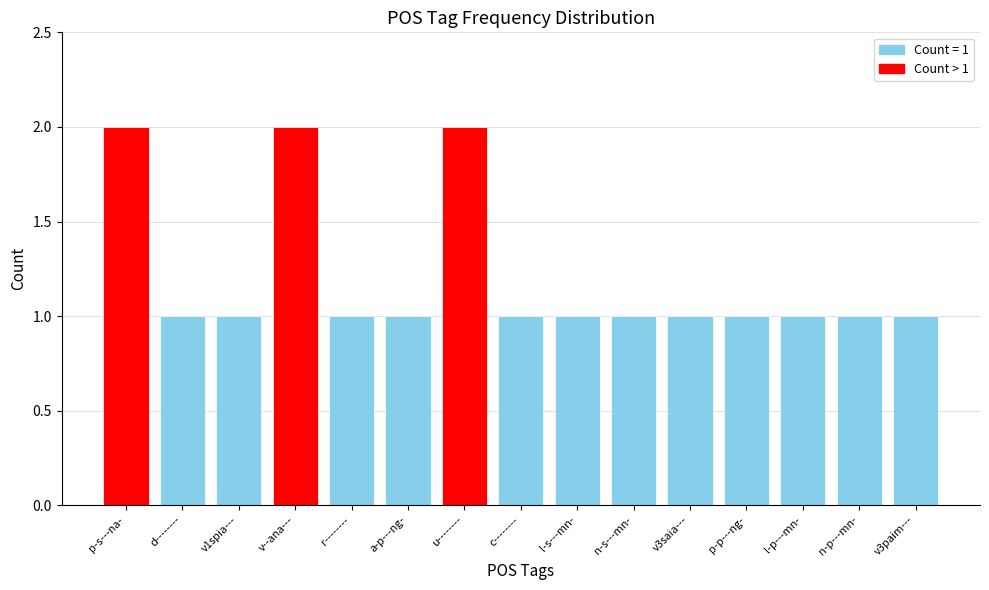

What is the maximum value shown in the chart?

2